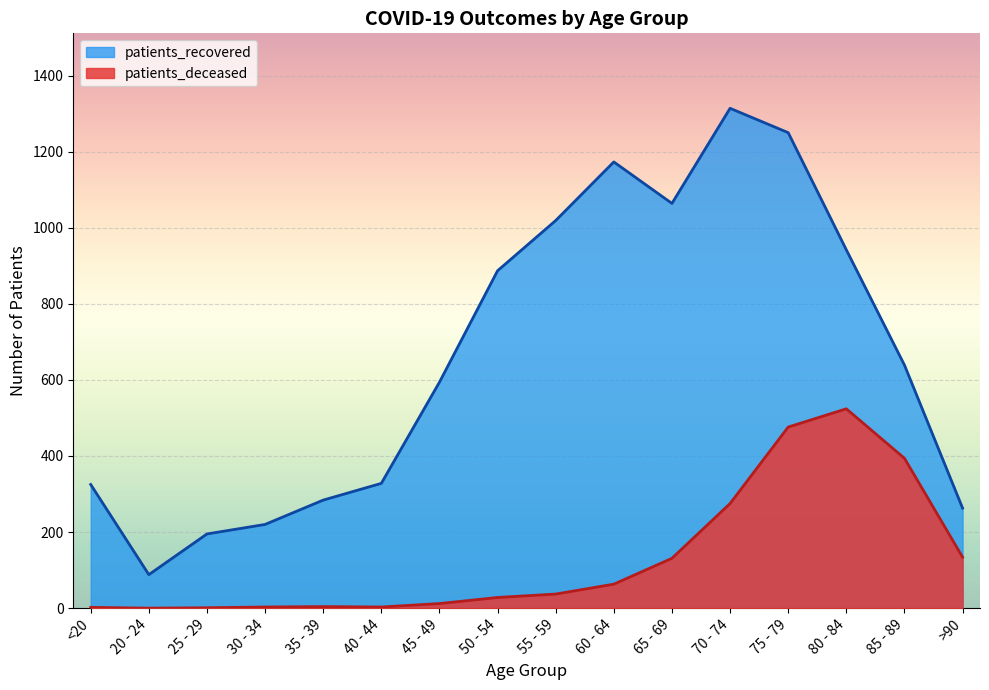

Reading left to right, extract all data points from this chart.

patients_deceased: 2	0	1	3	4	3	12	28	37	63	131	275	476	524	394	134
patients_recovered: 325	88	195	220	284	328	594	887	1019	1173	1064	1314	1250	942	639	263